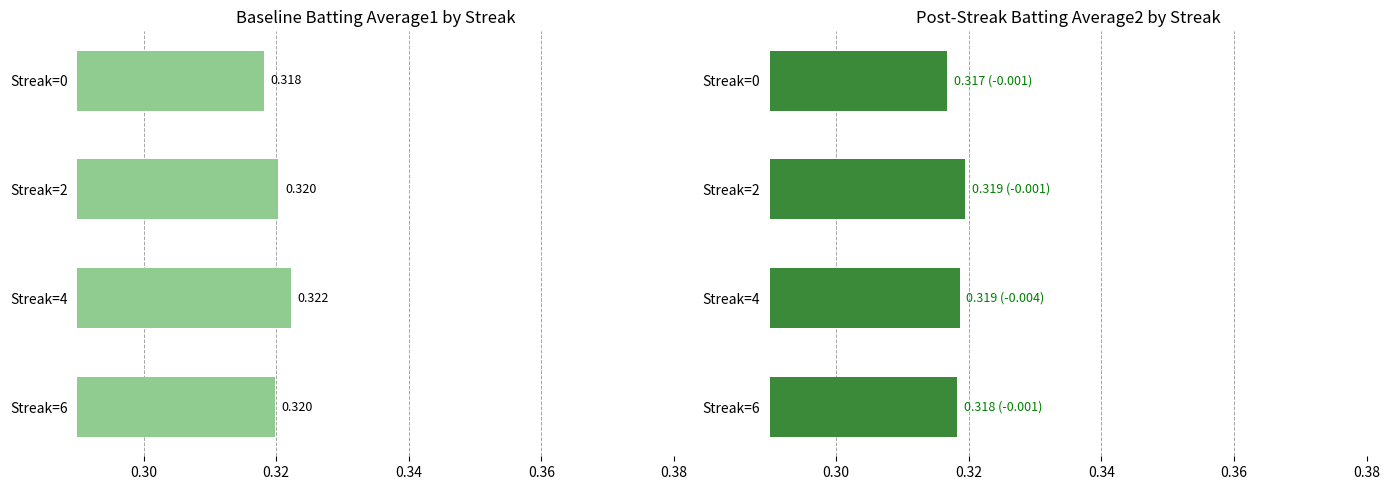

What is the highest value of the Batting Average1 series?

0.3